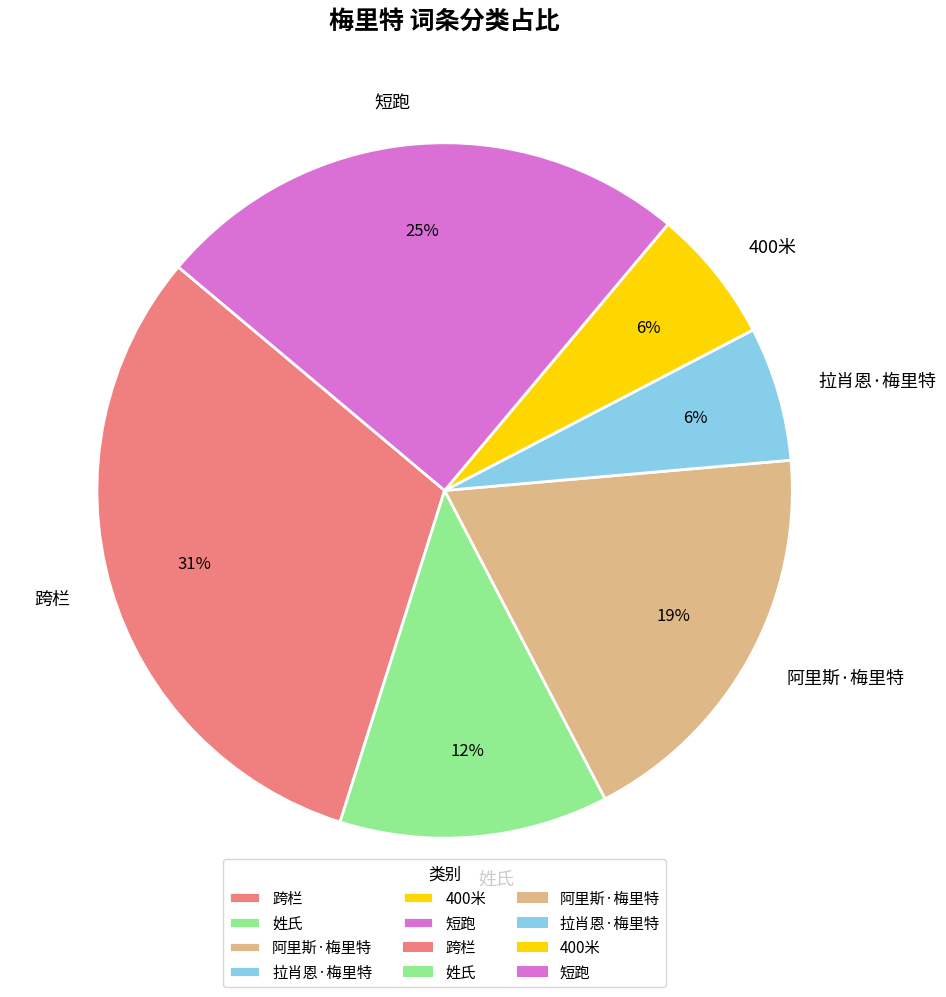

To the nearest percent, what is the combined percentage of 短跑 and 拉肖恩·梅里特?

31%